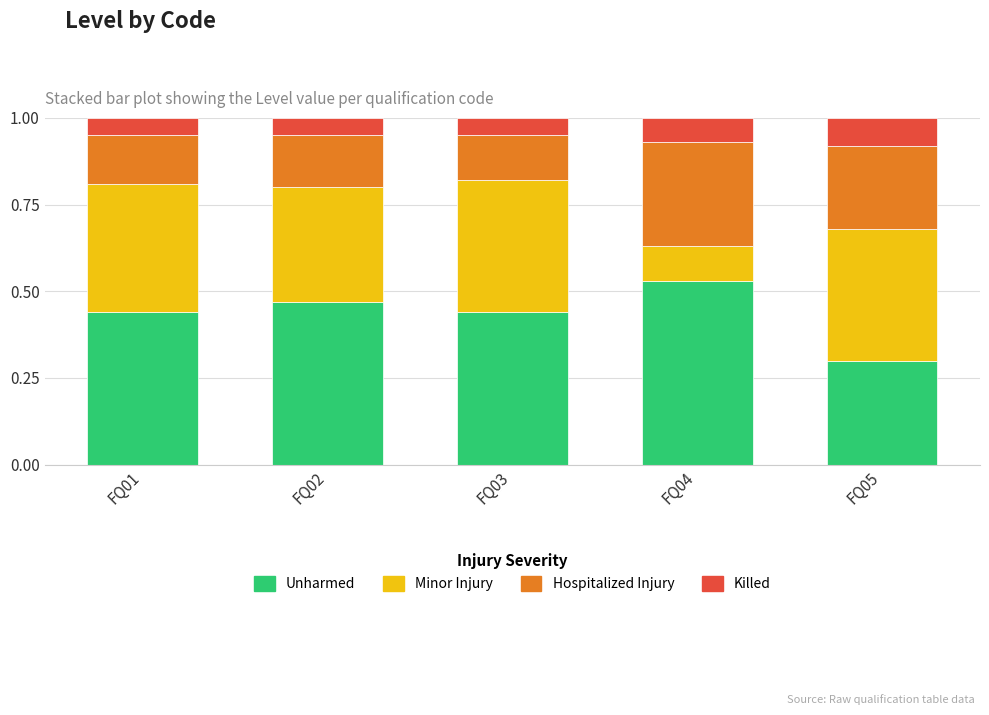

The value of Unharmed at FQ02 is 0.8. True or false?

False